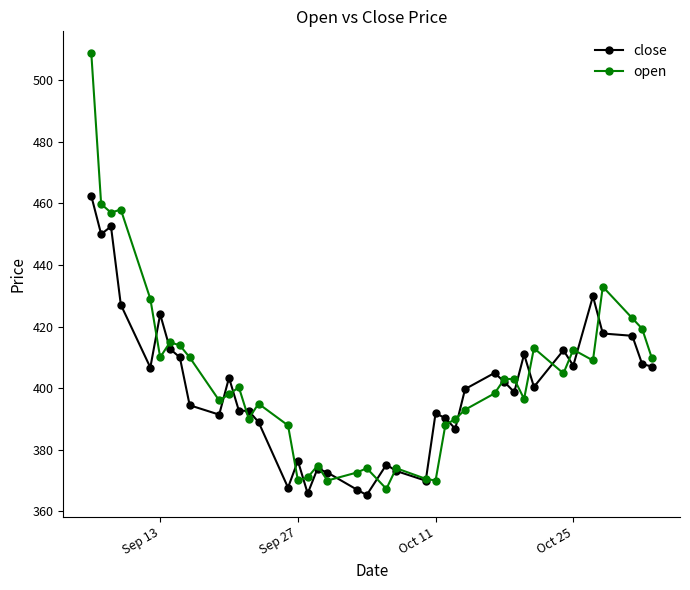

Which series has the largest total across all categories?

open